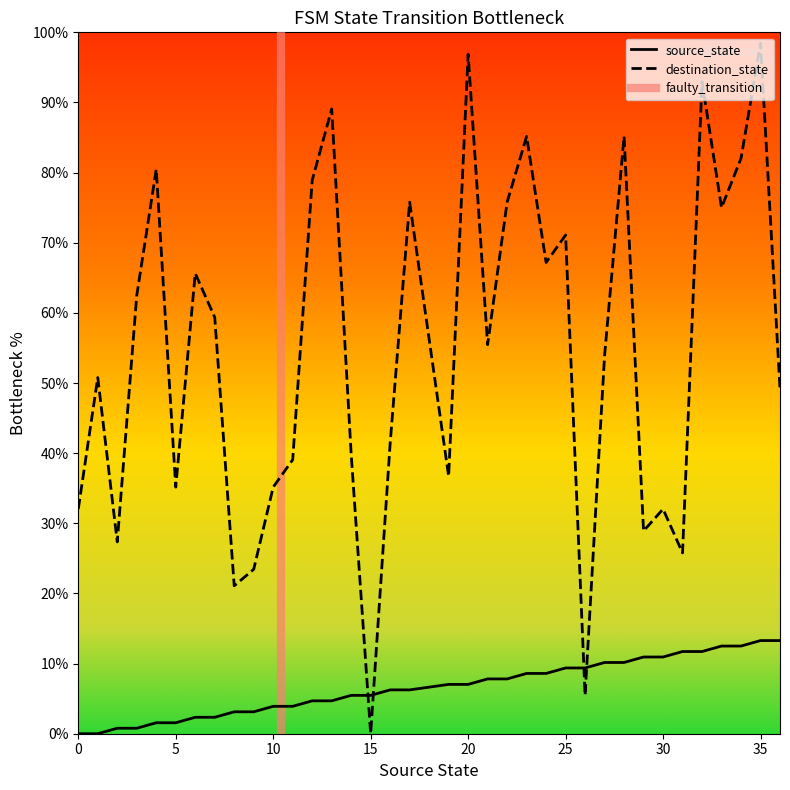

What is the sum of the destination_state values at 5 and 4?

115.6